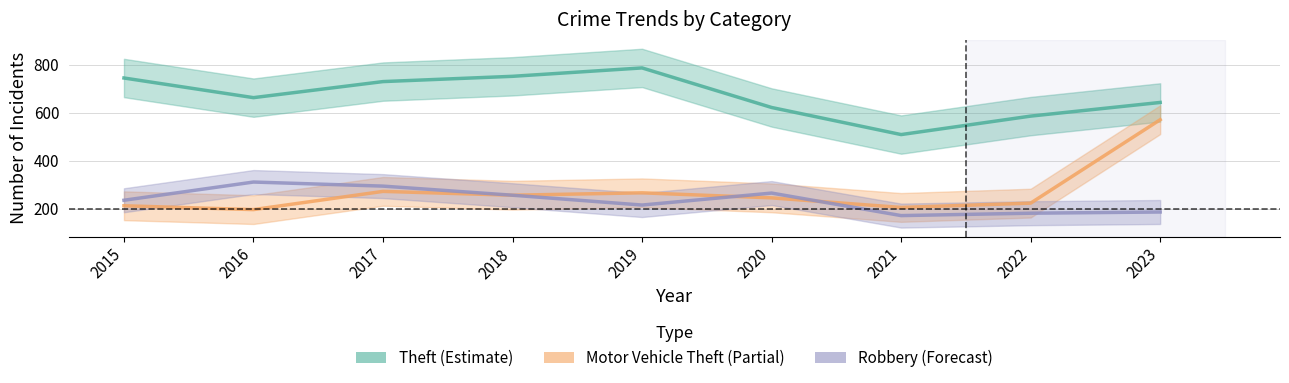

Which category has the highest value in the Theft (Estimate) series?

2019